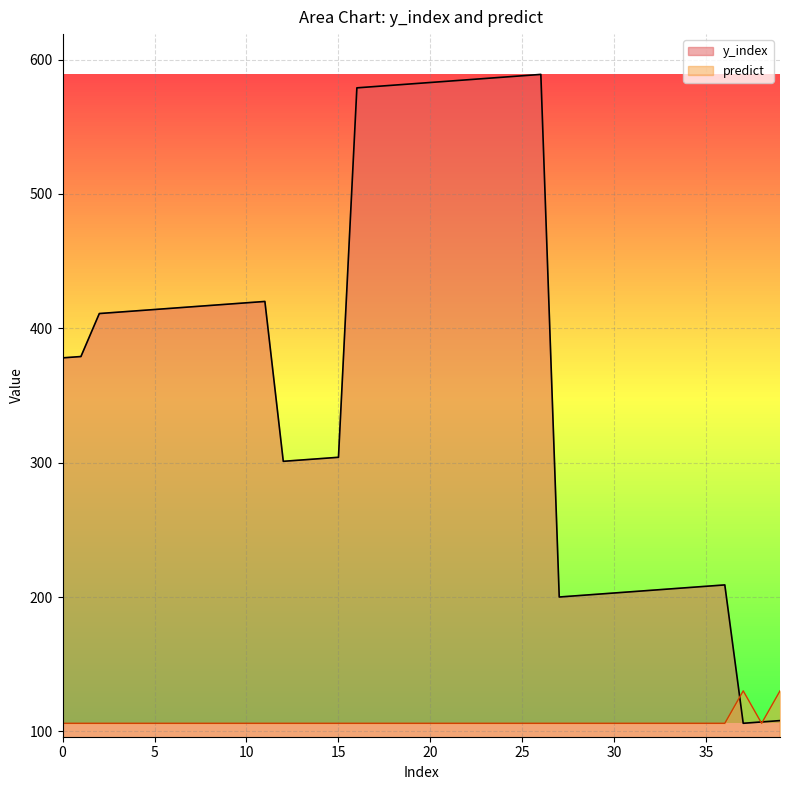

Where does the y_index series first go above 412?

4